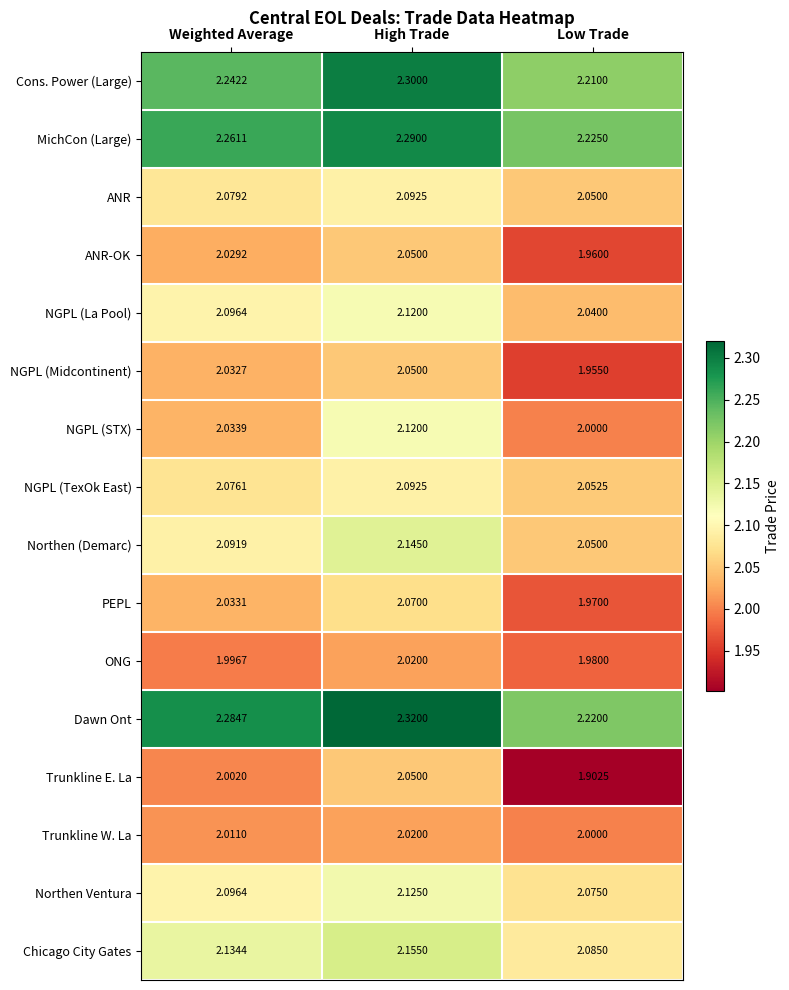

Rank the categories by Northen (Demarc) value from highest to lowest.

High Trade, Weighted Average, Low Trade